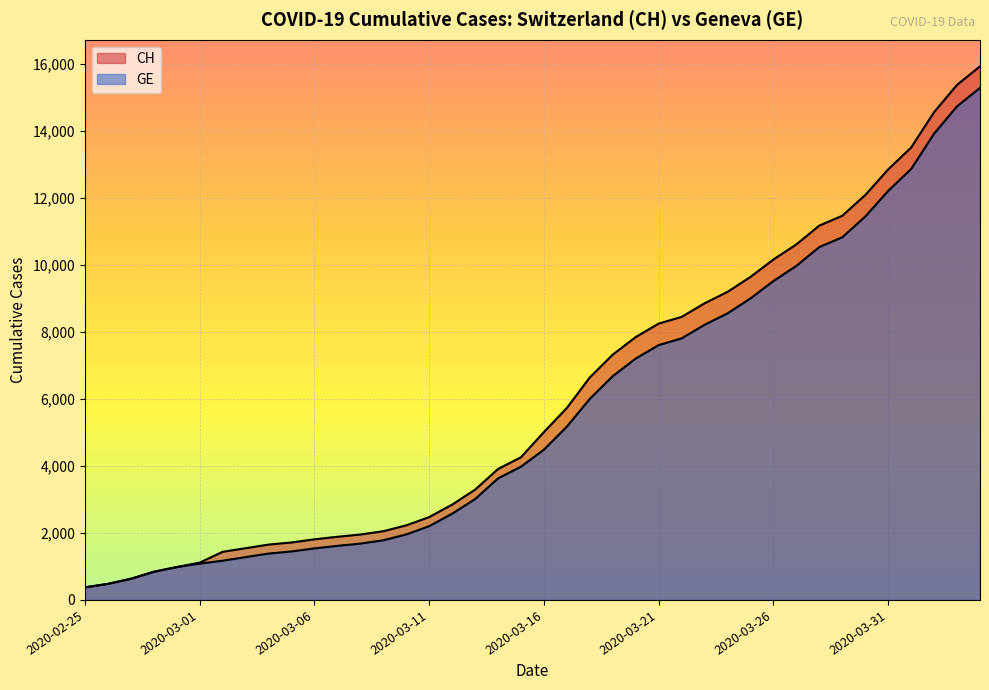

At which category is the sum across all series the highest?

2020-04-04